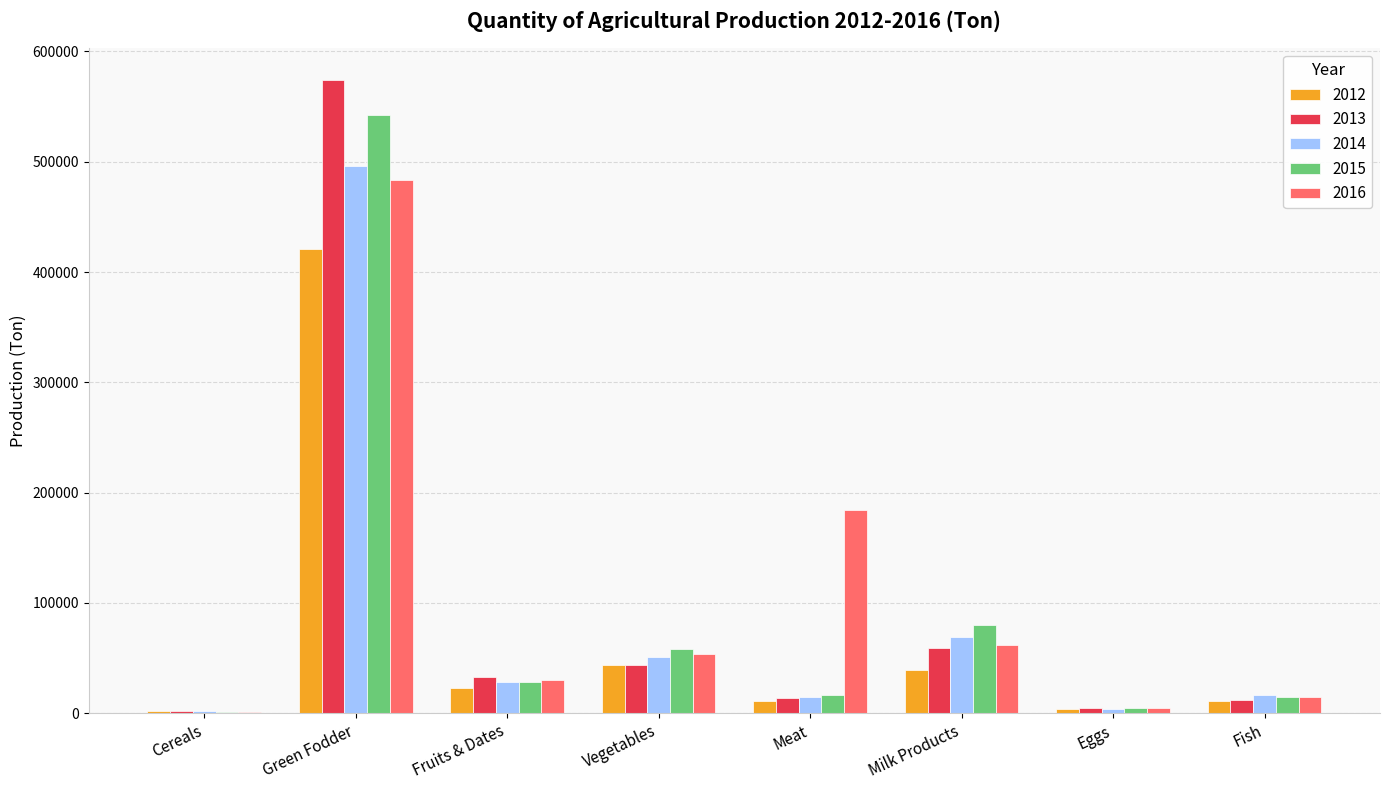

True or false: 2015 has a value of 16541 at Meat.

True